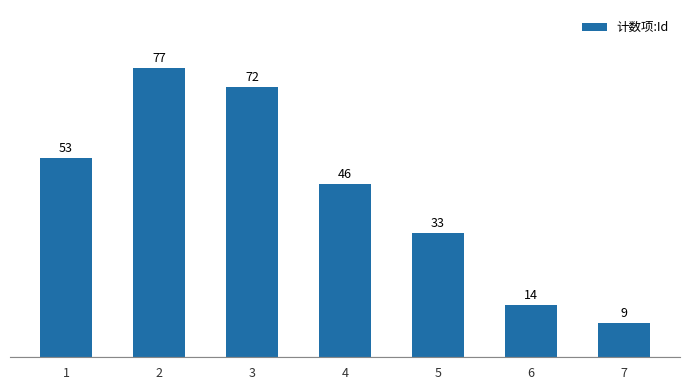

What is the value of the 5th bar from the left?

33